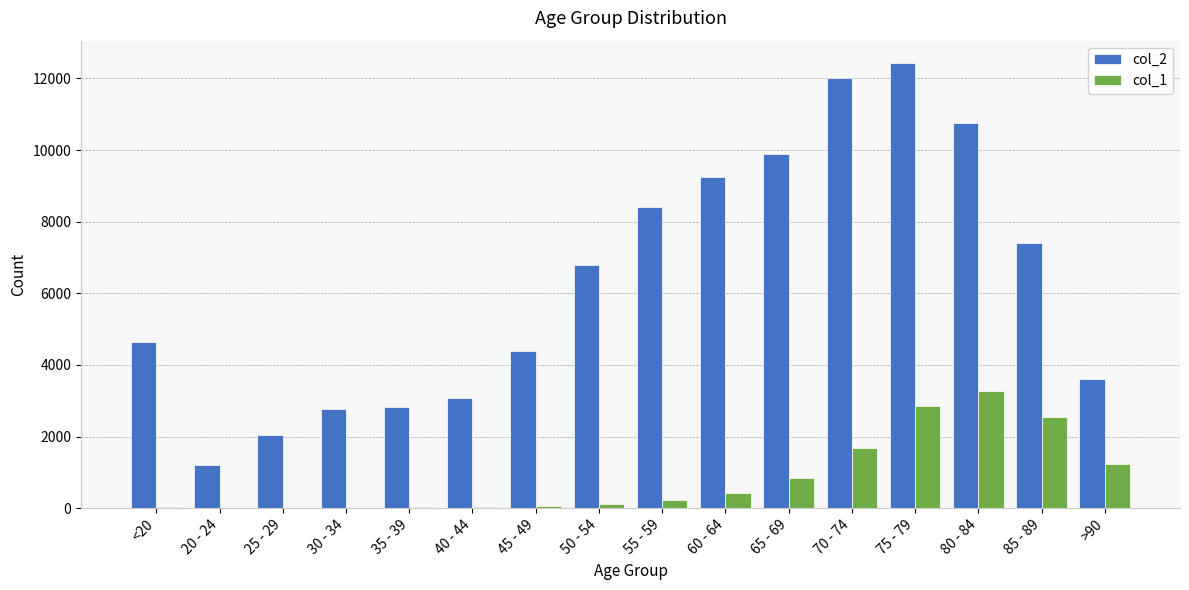

Does the chart contain stacked bars?

No